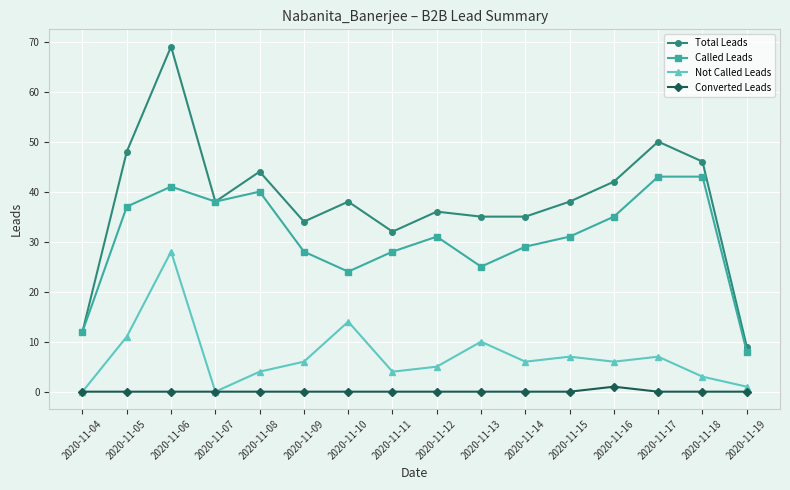

What is the greatest value displayed?

69